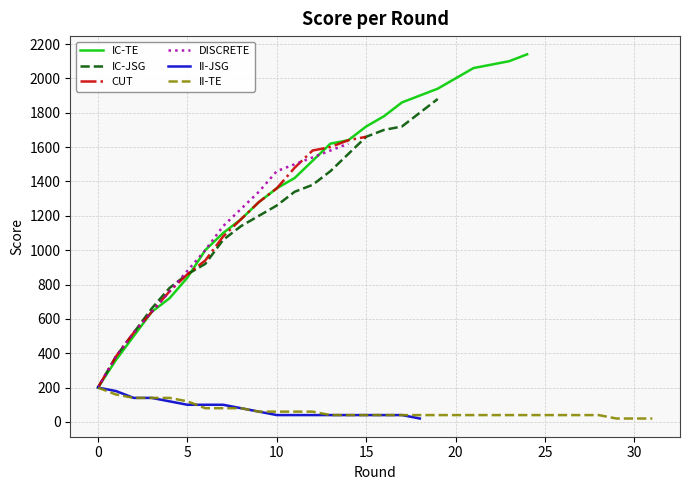

What is the maximum value for IC-TE?

2140